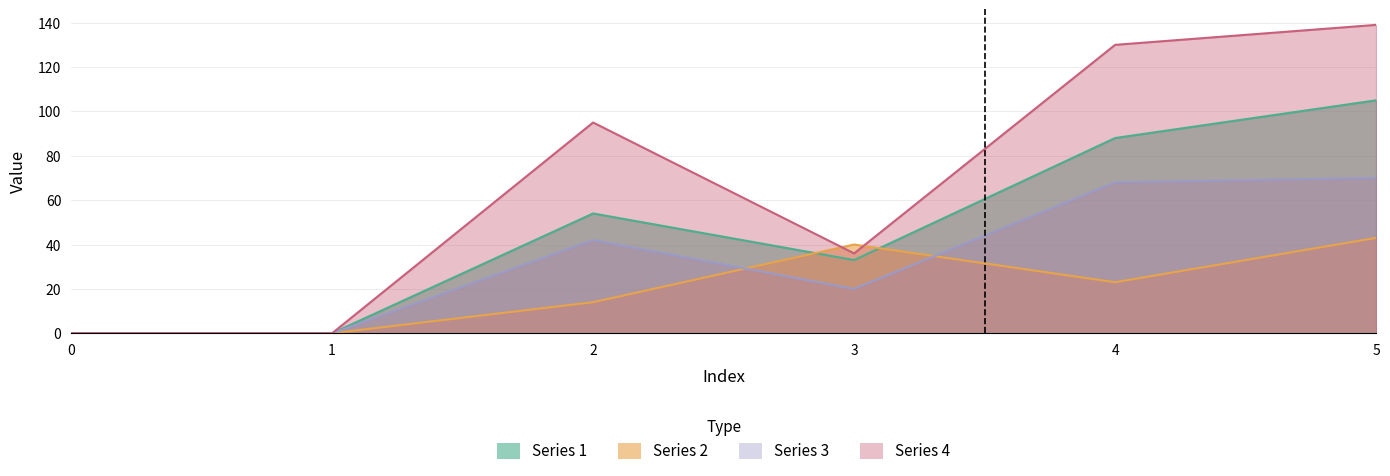

Where is Series 3 nearest to the value 35?

2